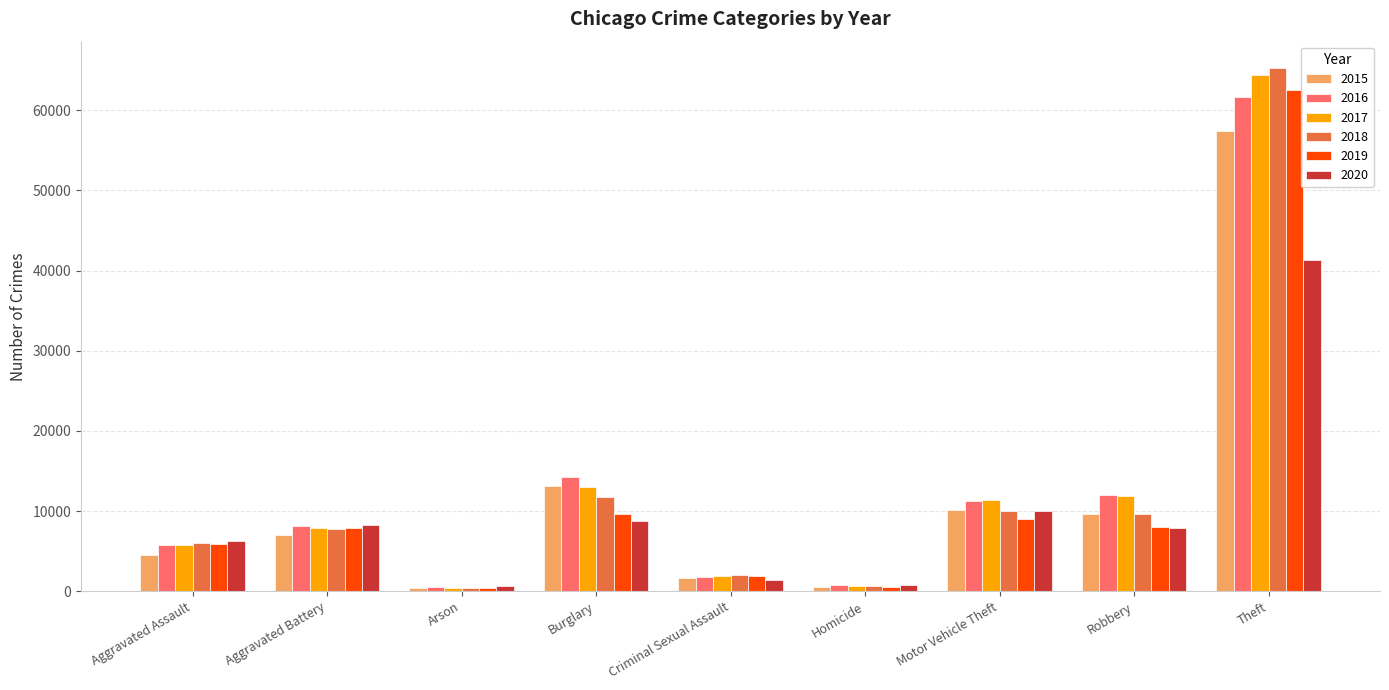

What is the spread (max minus min) of values at Aggravated Assault?

1783